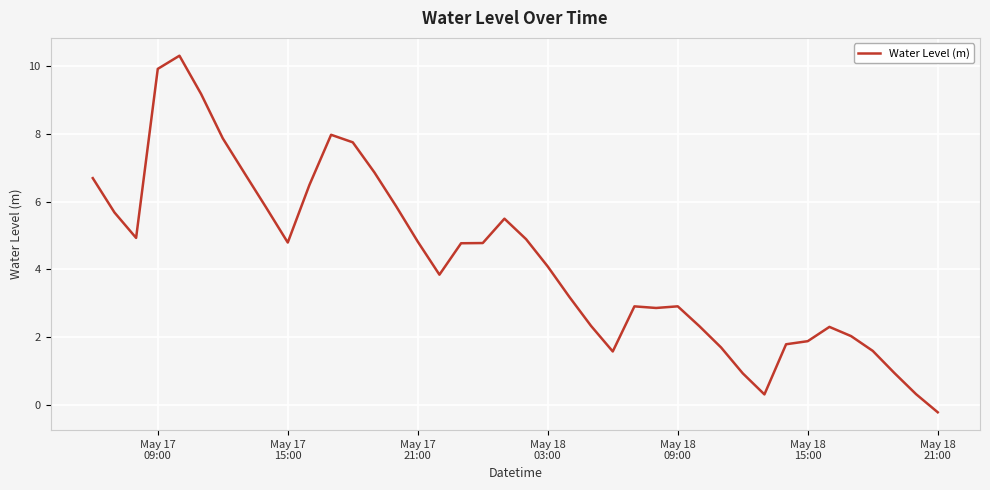

What is the difference between the maximum and minimum values?

10.5